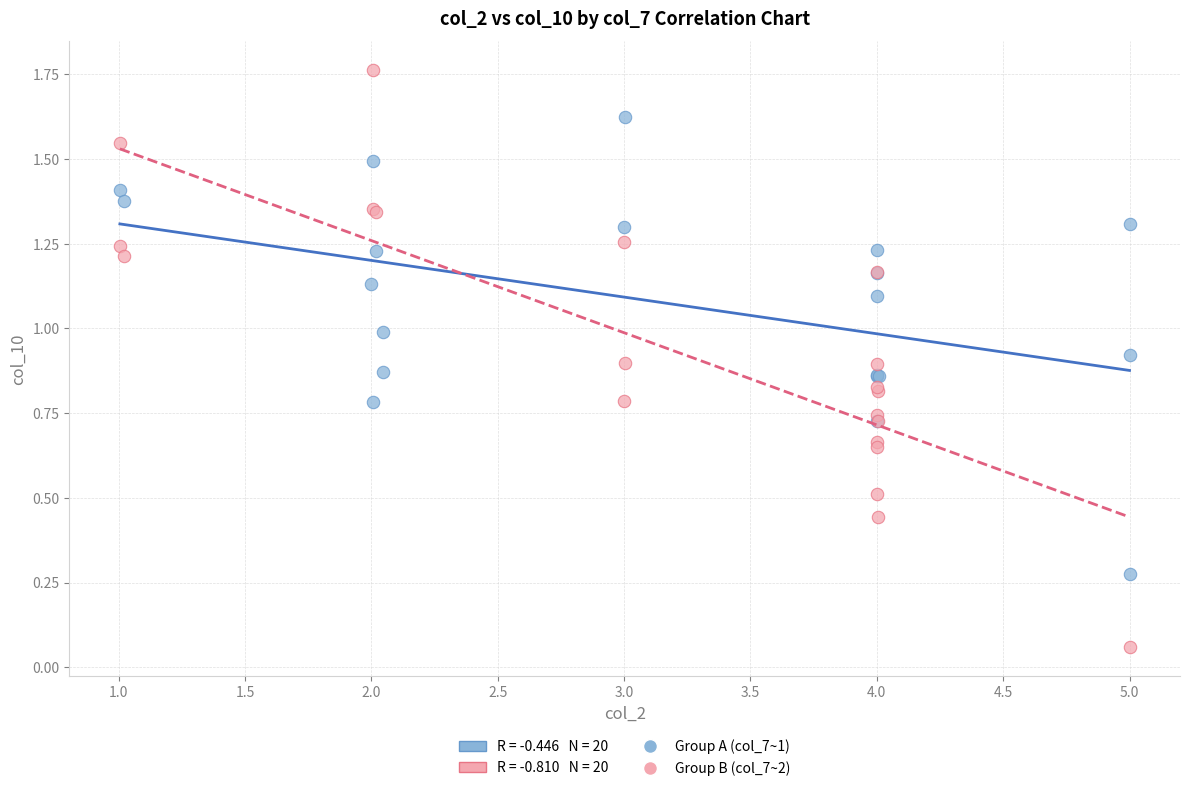

Which series contains the highest Y value?

Group B (col_7~2)